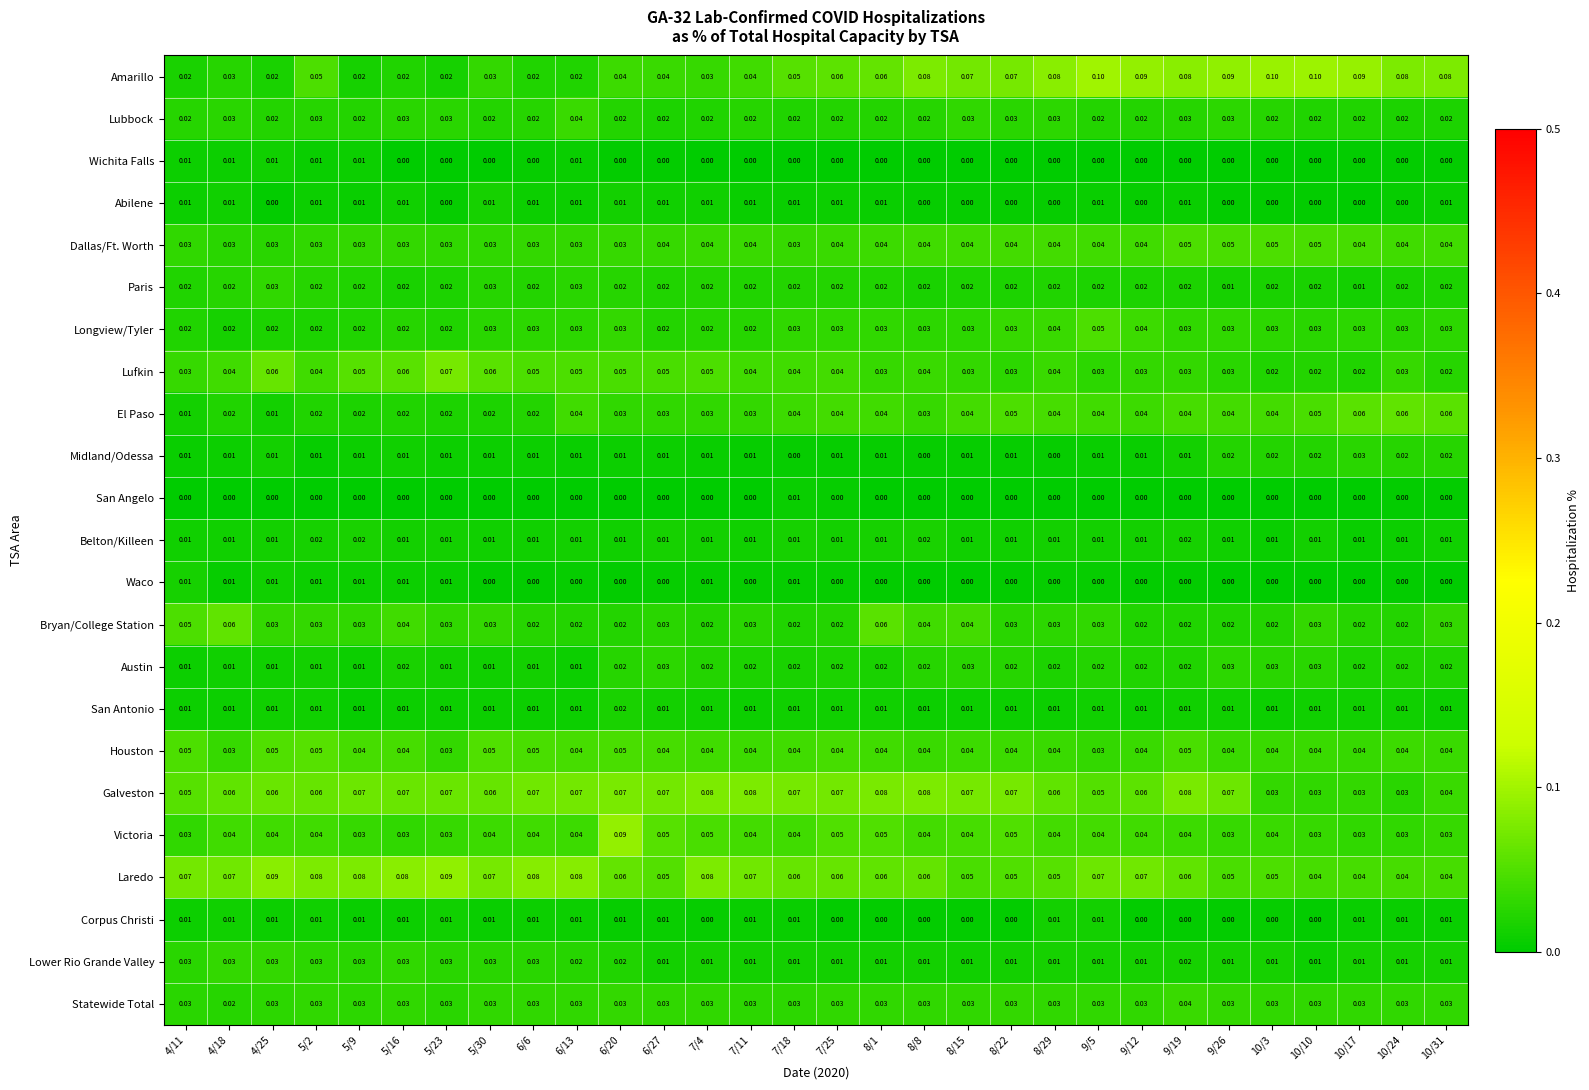

Which series has the widest spread of values?

Amarillo